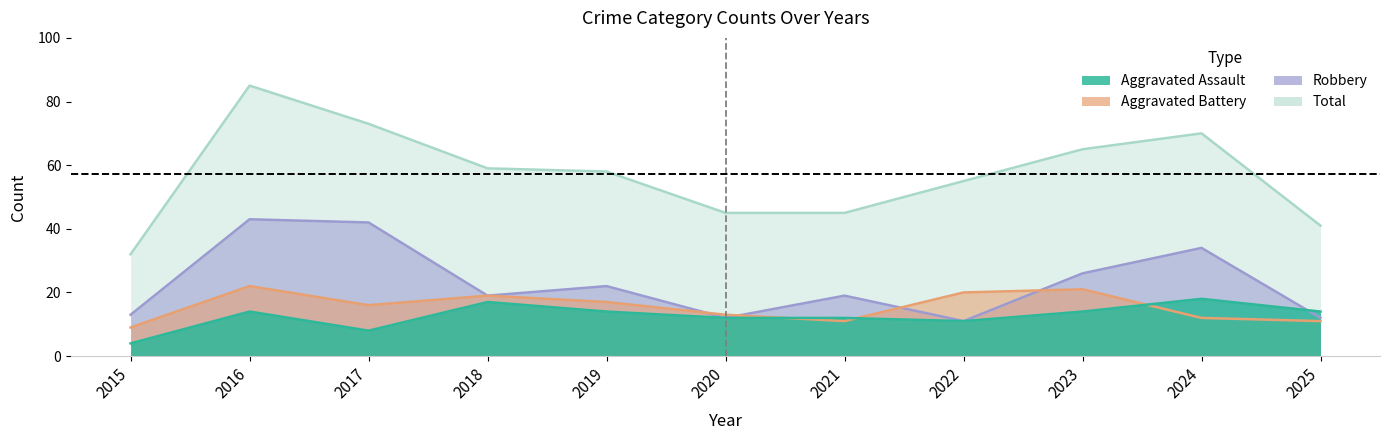

In Aggravated Assault, how many points are lower than both neighbors (excluding endpoints)?

2